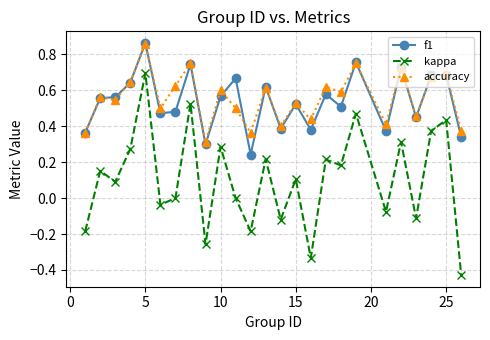

How many interior local peaks does the kappa series have?

10